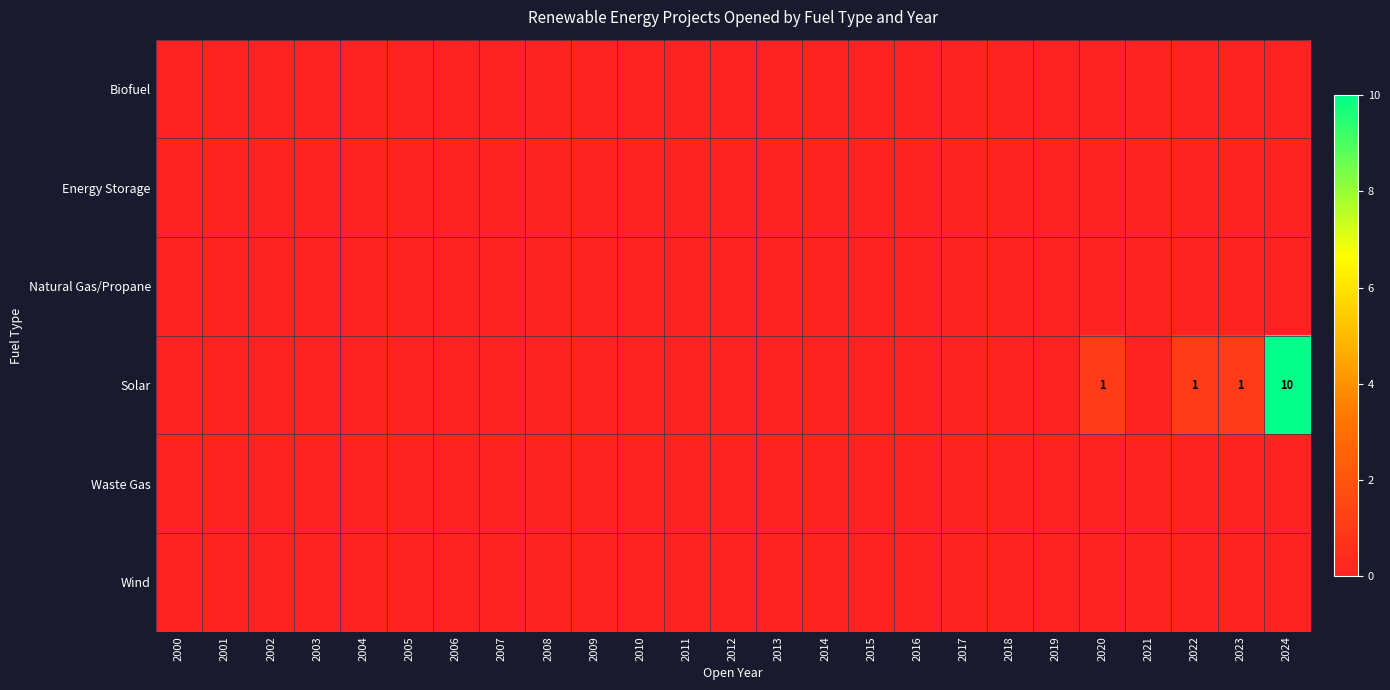

At which category does the chart reach its peak across all series?

2024